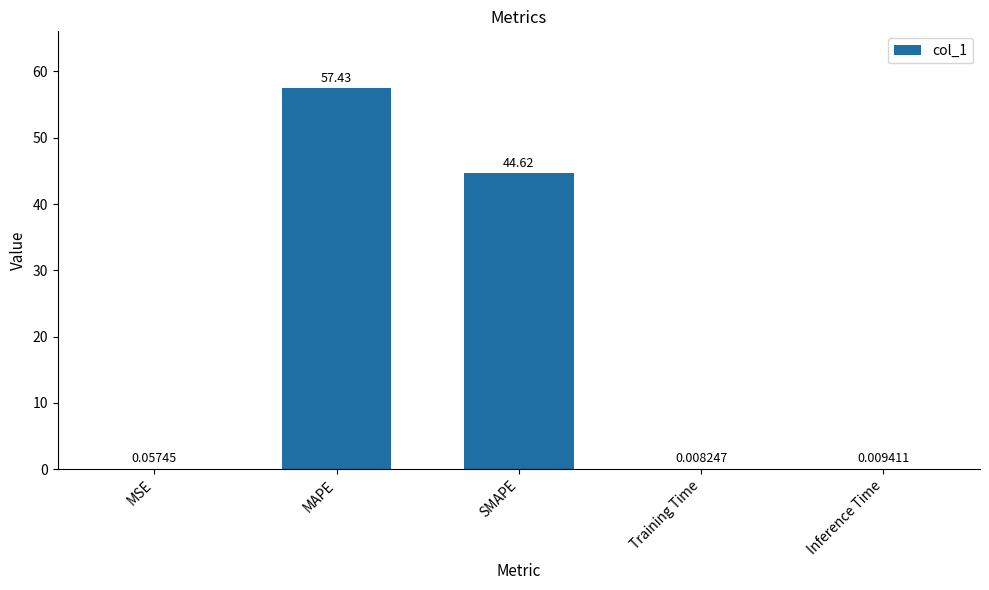

What is the change in value from MSE to MAPE?

+57.4